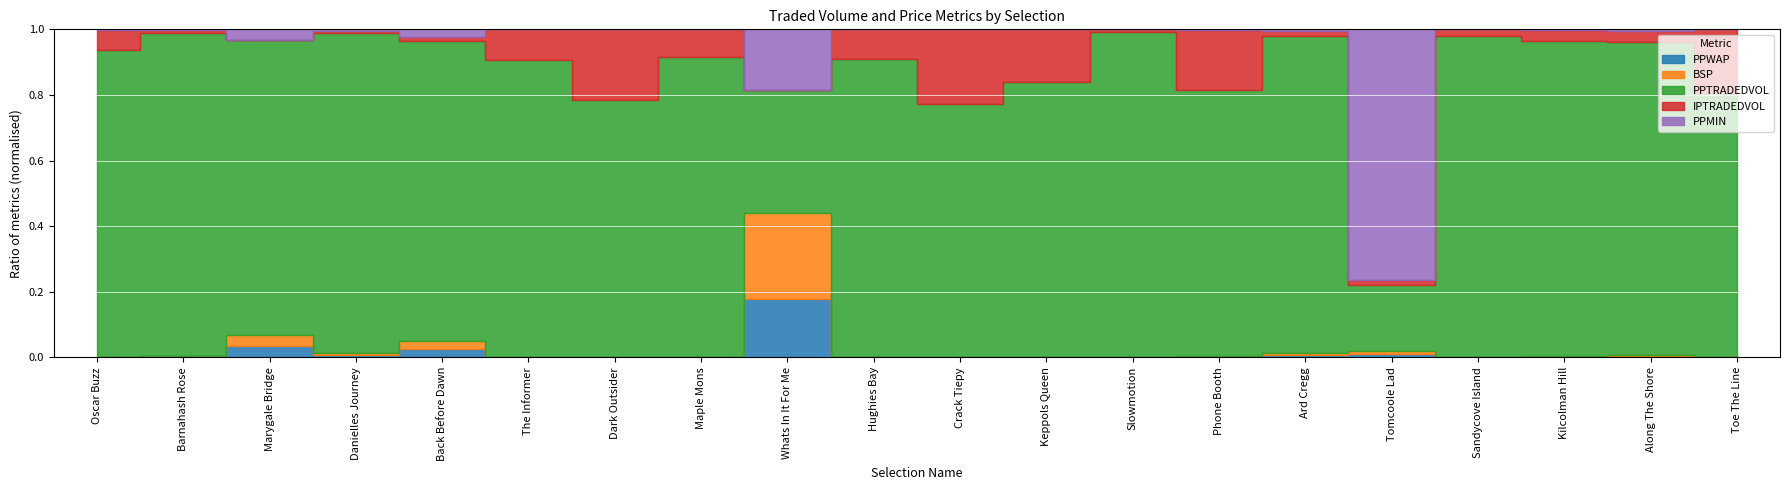

How many times do BSP and PPWAP cross each other?

10